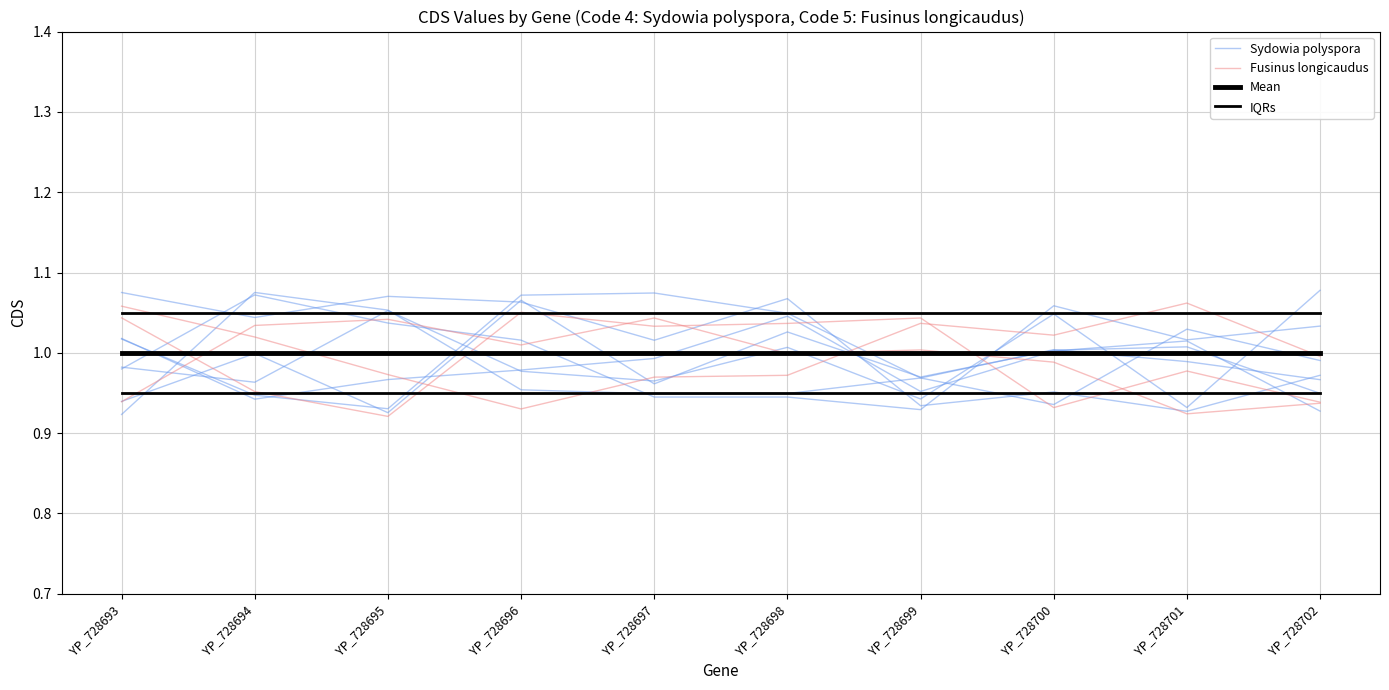

How many lines are shown in the chart?

4